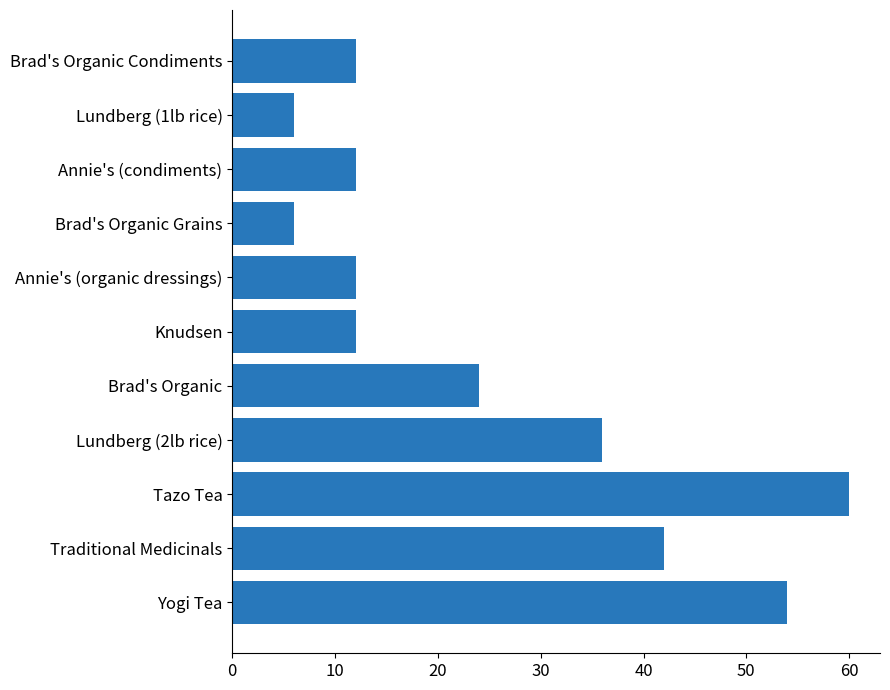

What is the difference between the maximum and minimum values?

54